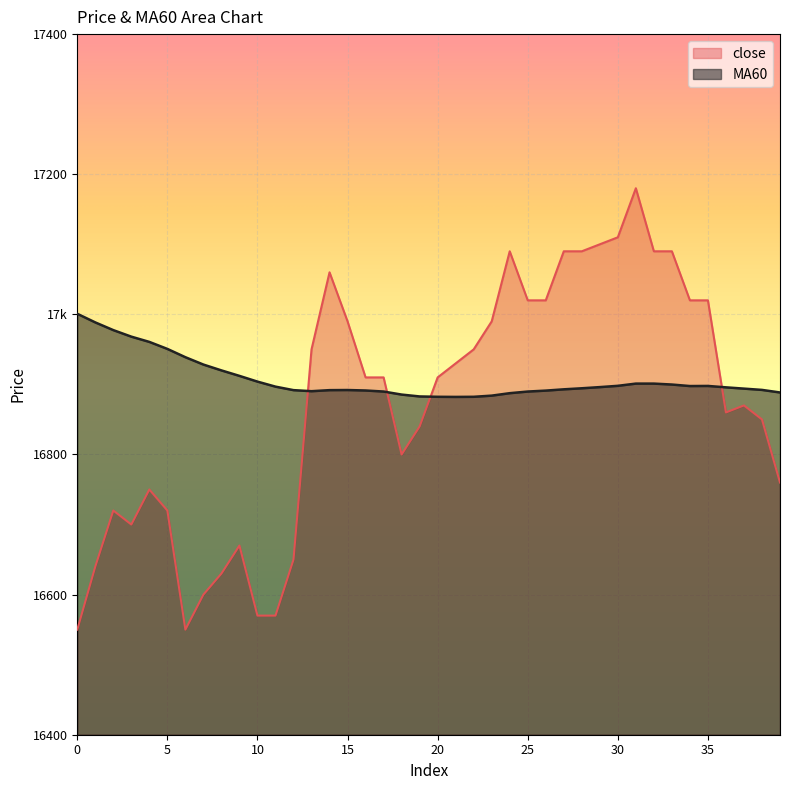

At which label does close reach its peak?

31